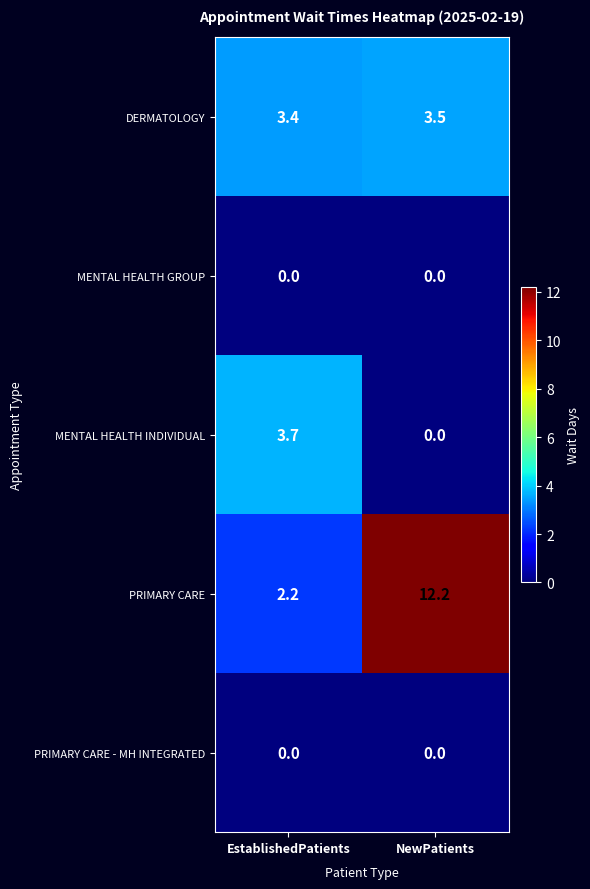

Is it true that MENTAL HEALTH GROUP equals 0.0 at NewPatients?

True